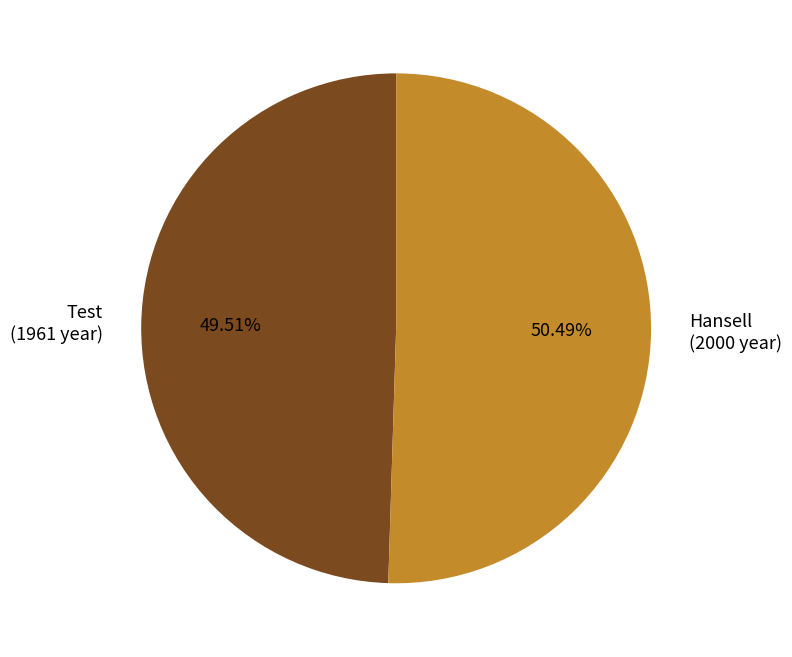

Which category has the smallest portion of the pie?

Test